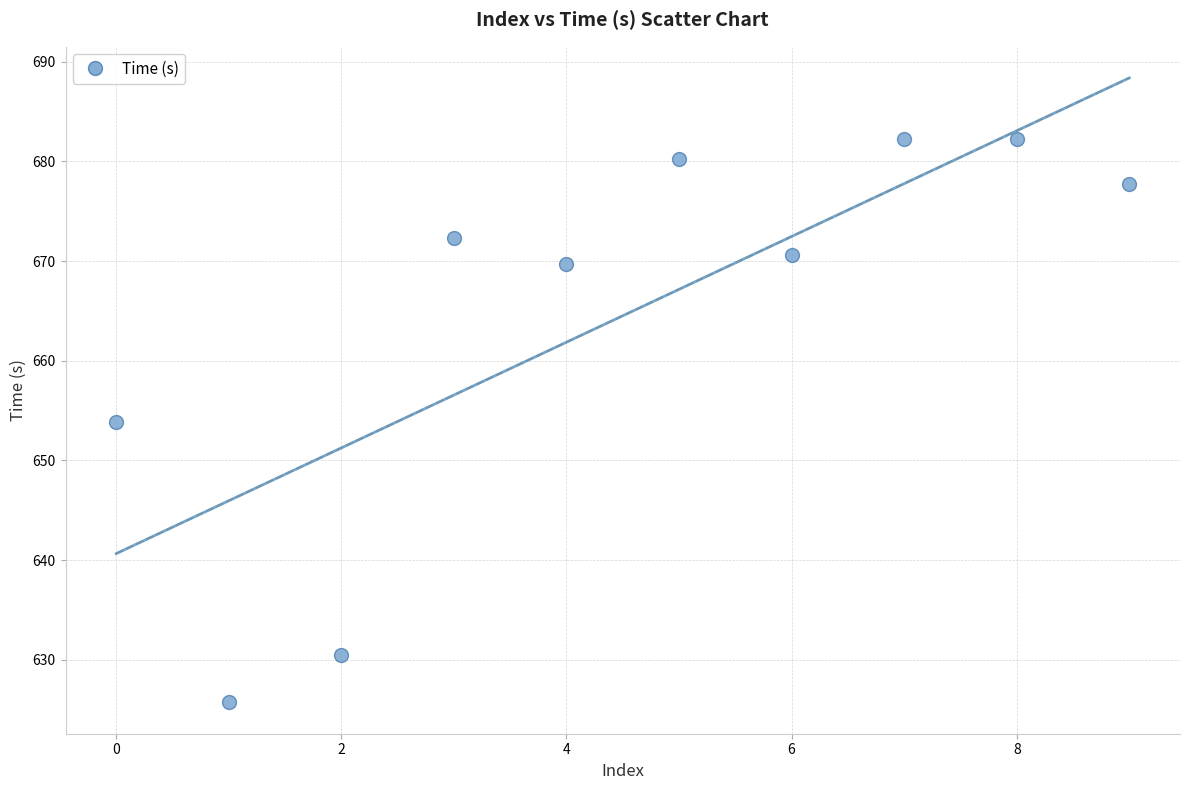

What is the range of Y values (max minus min)?

56.5